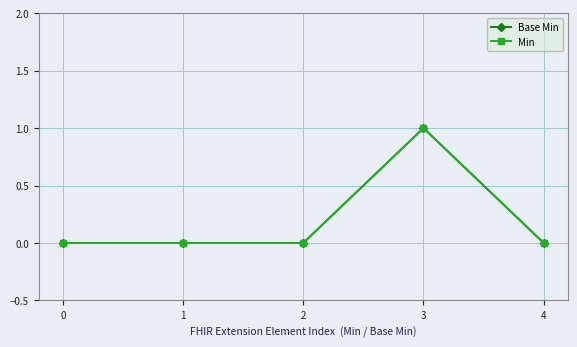

True or false: Base Min and Min cross at least once.

False